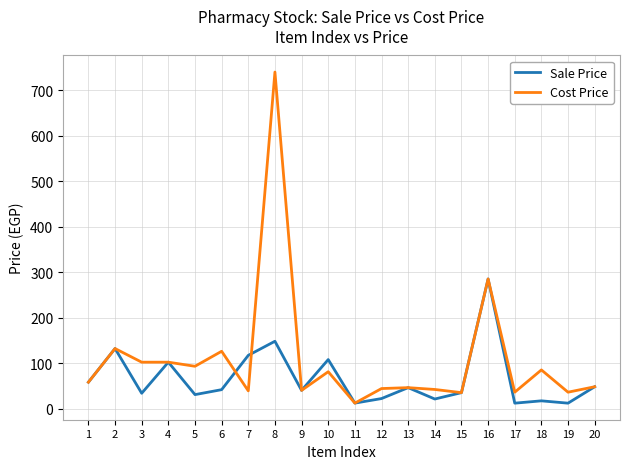

At which category does Cost Price reach its first local peak?

2